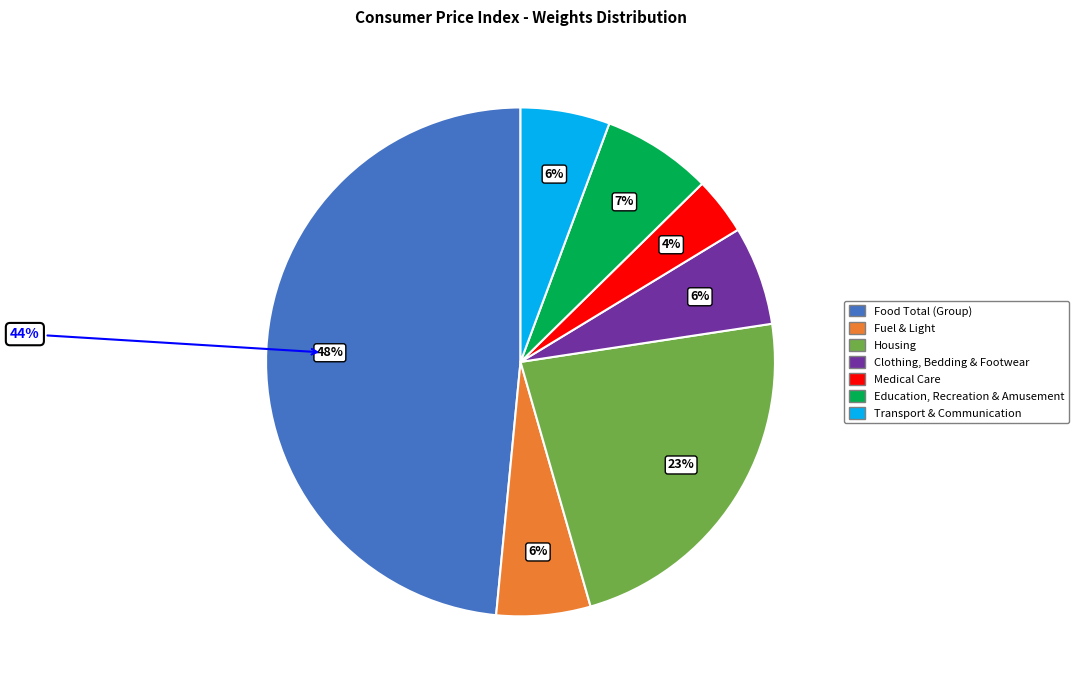

What percentage do Food Total (Group) and Transport & Communication together represent?

54.1%